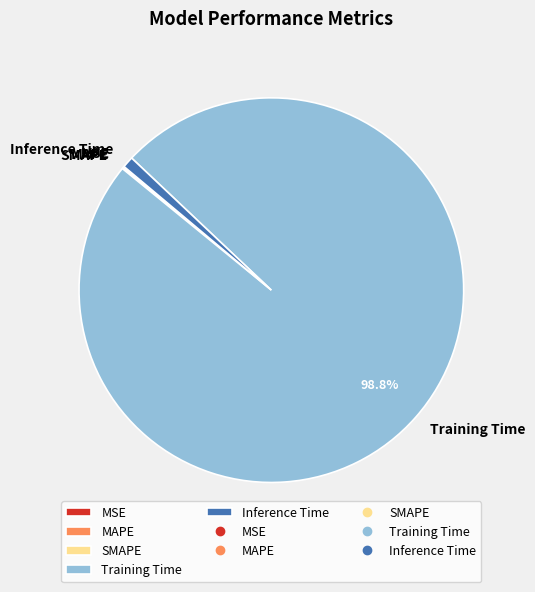

Which slice is the largest?

Training Time